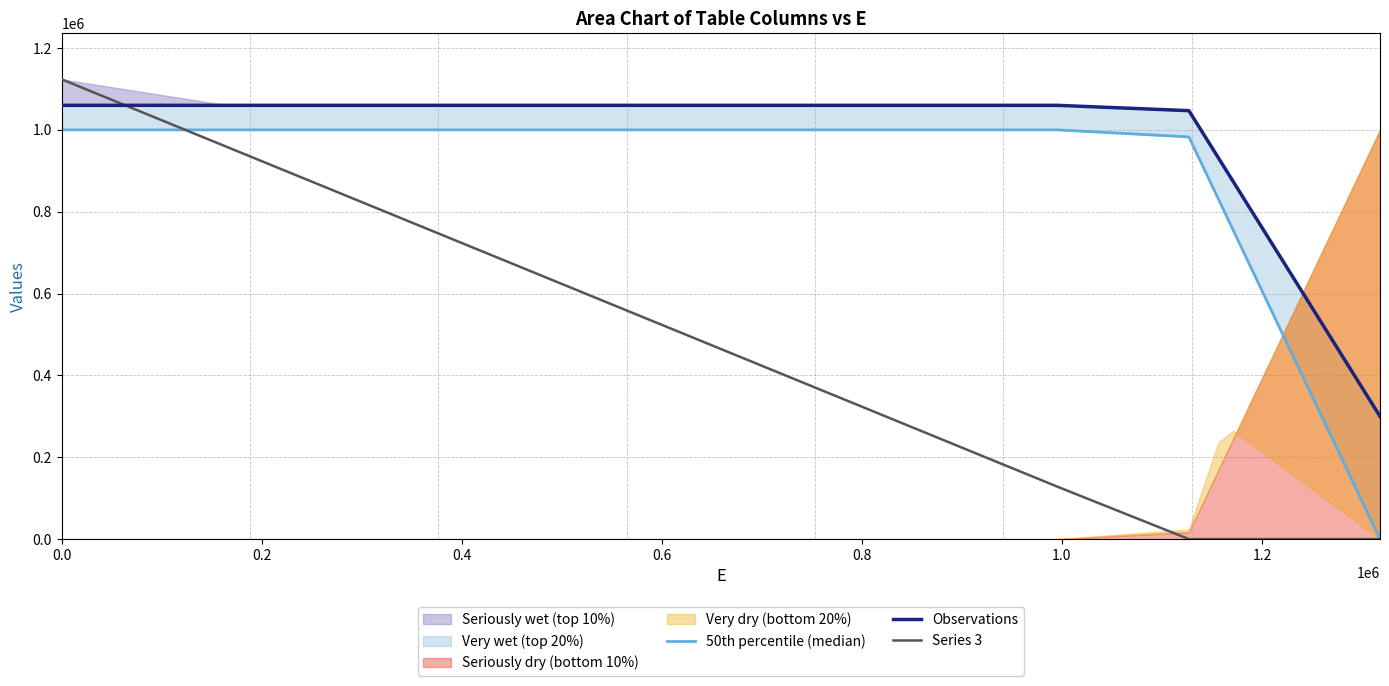

After their last crossing, which series has the higher values: Series 3 or Observations?

Observations